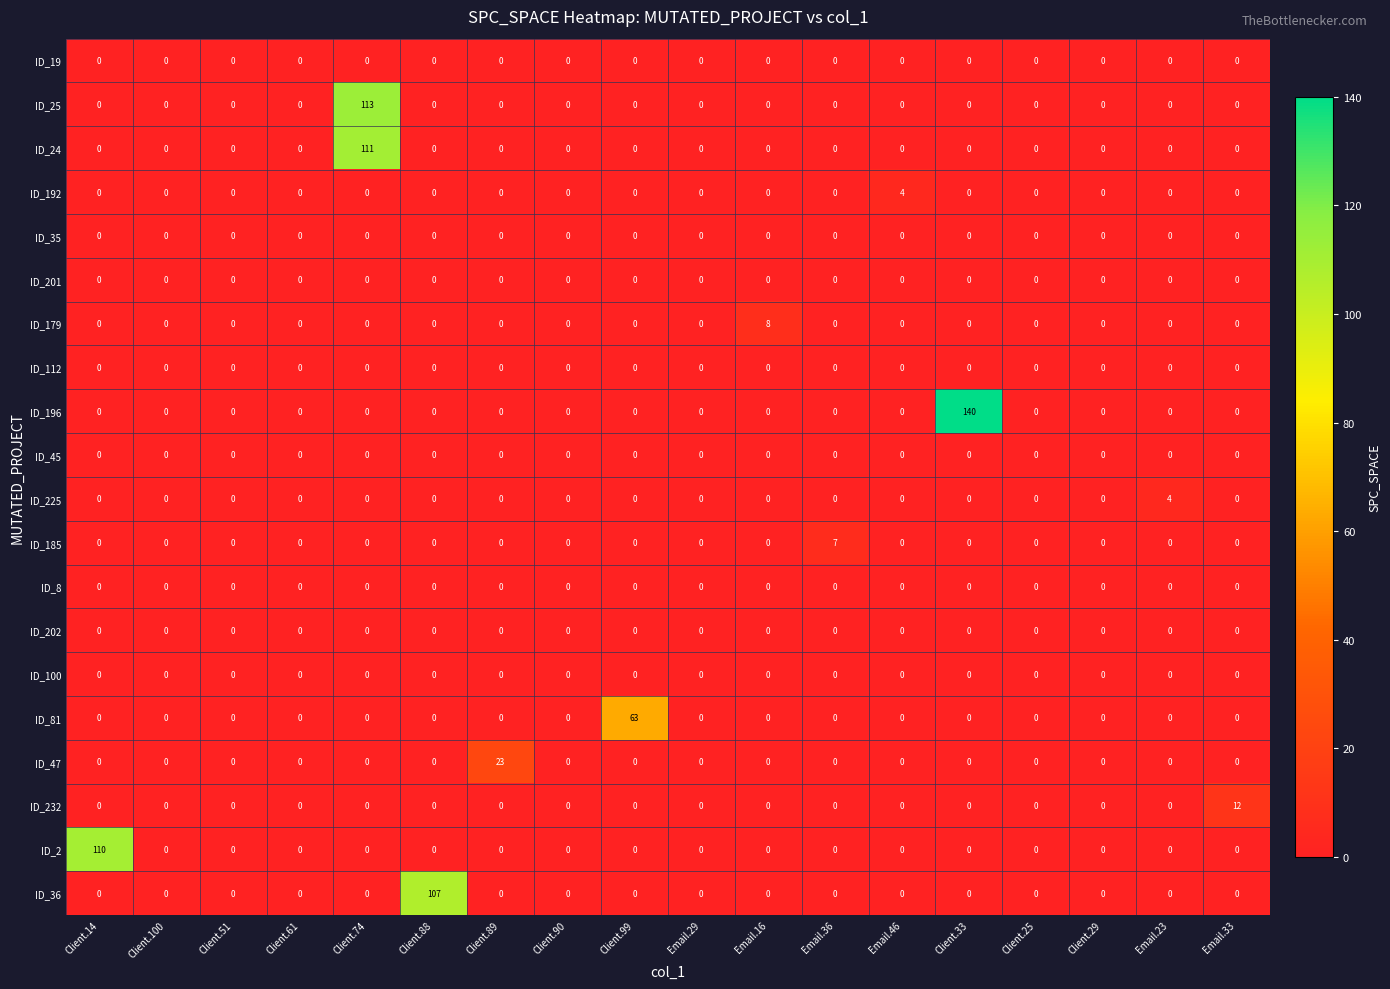

What is the greatest value displayed?

140